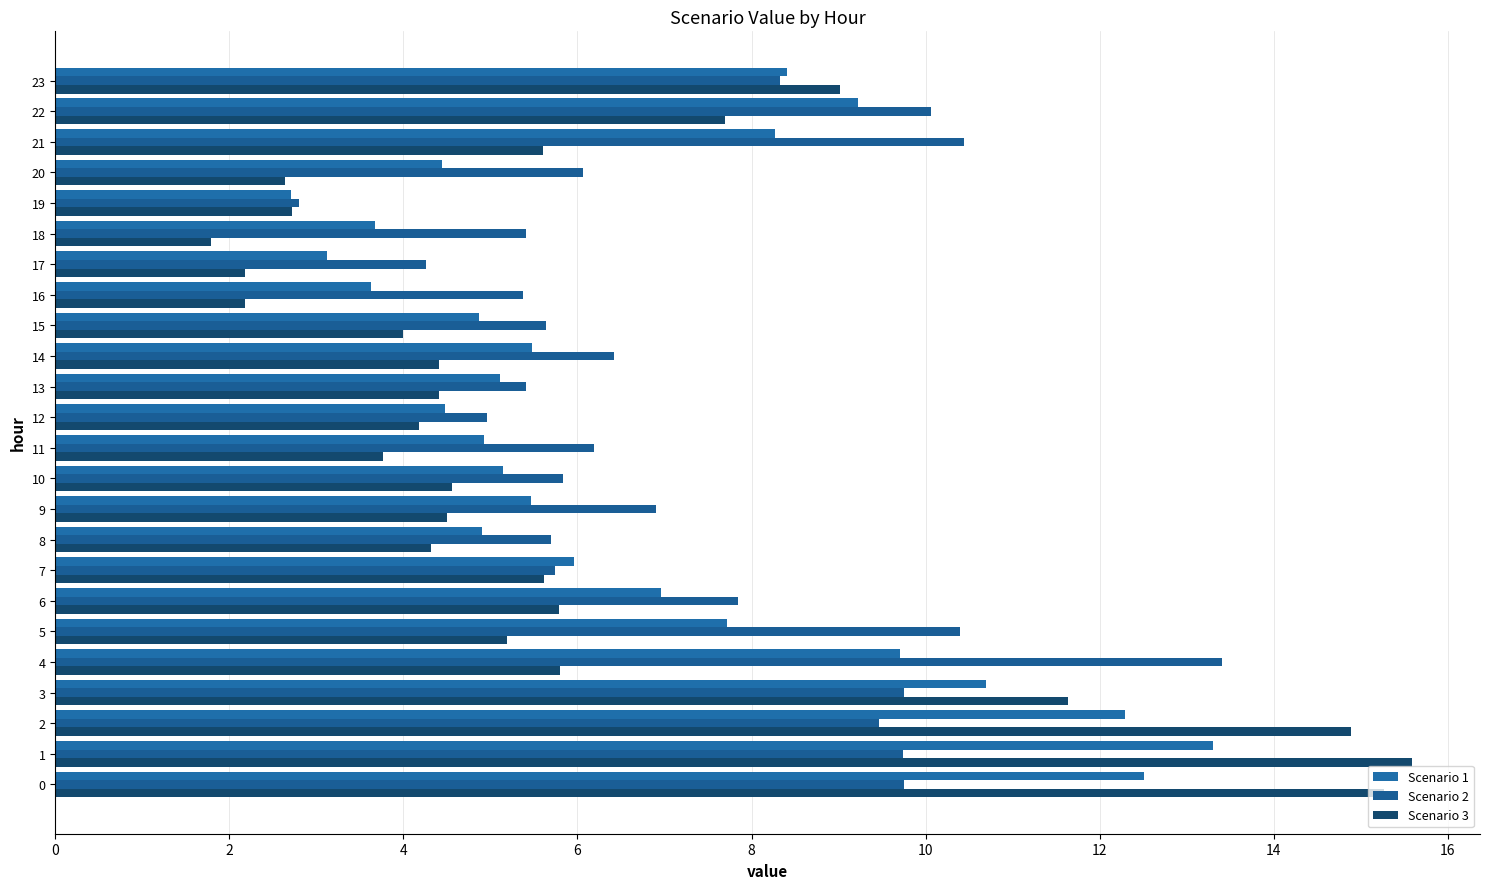

Count the number of data series in this chart.

3